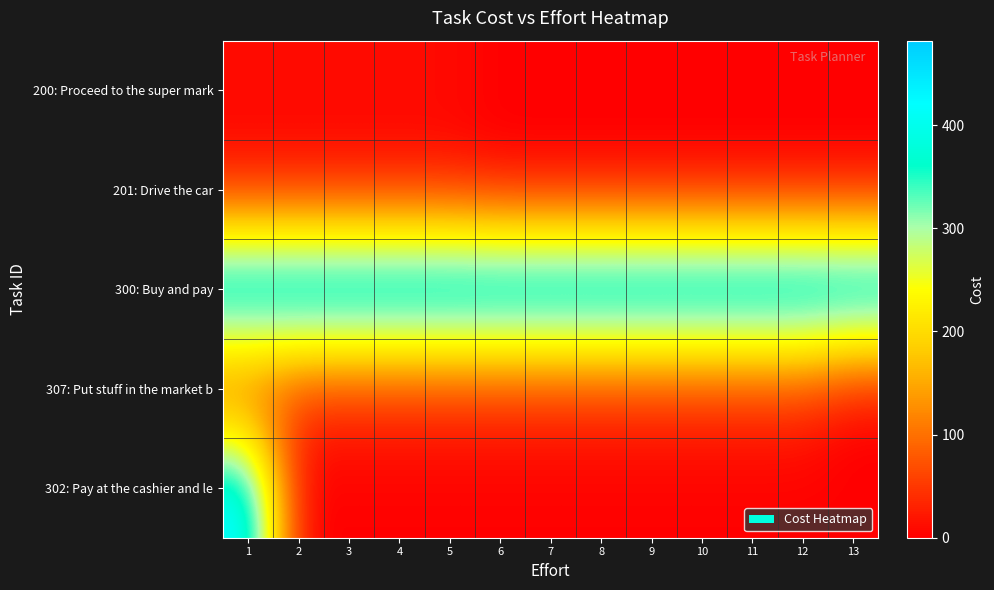

At how many categories does at least one series exceed 82?

13